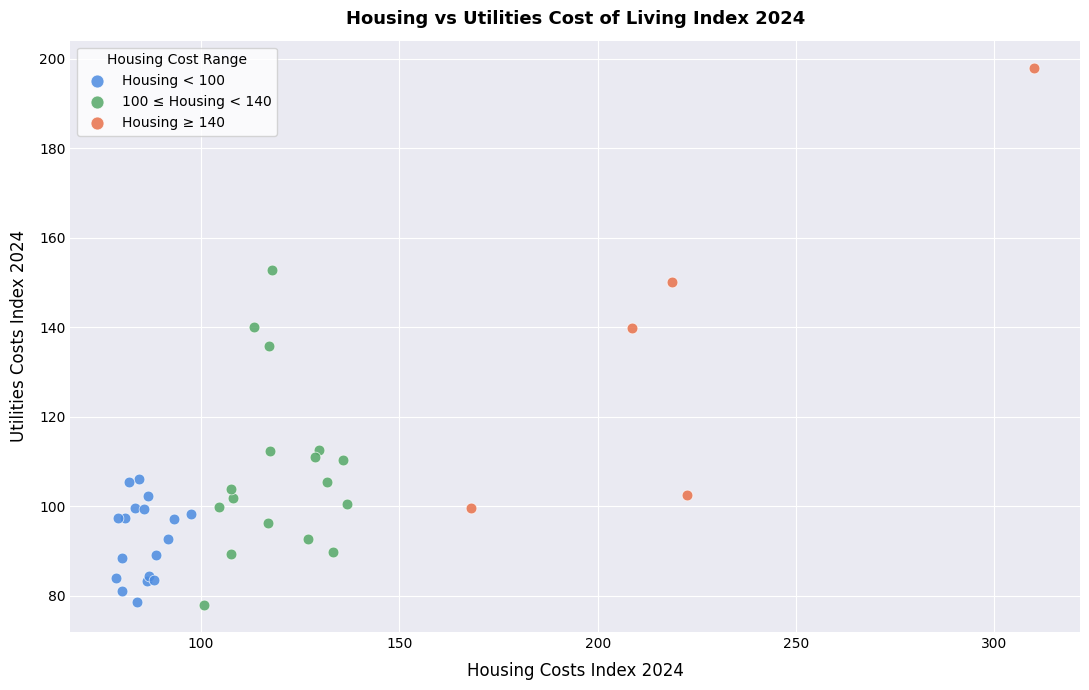

Which series has the largest Y range (max minus min)?

Housing ≥ 140